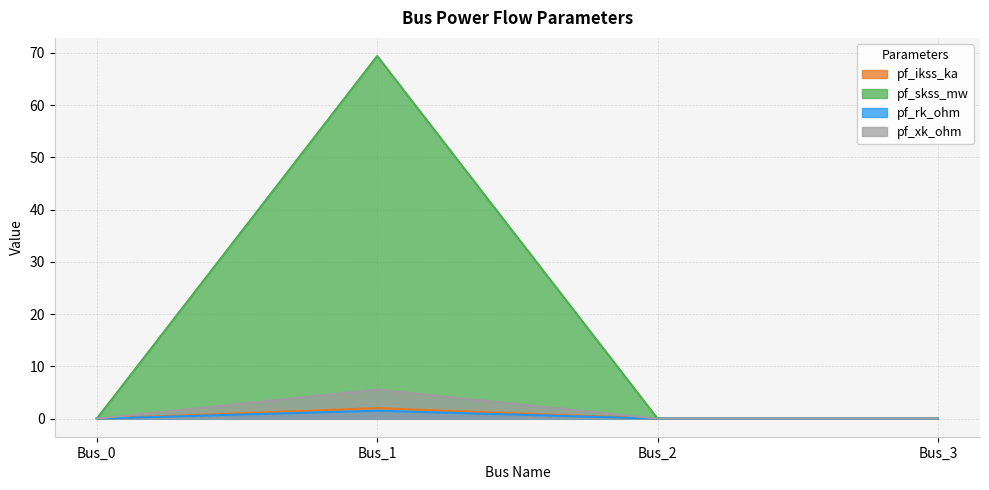

Which series changed the most between Bus_1 and Bus_3?

pf_skss_mw